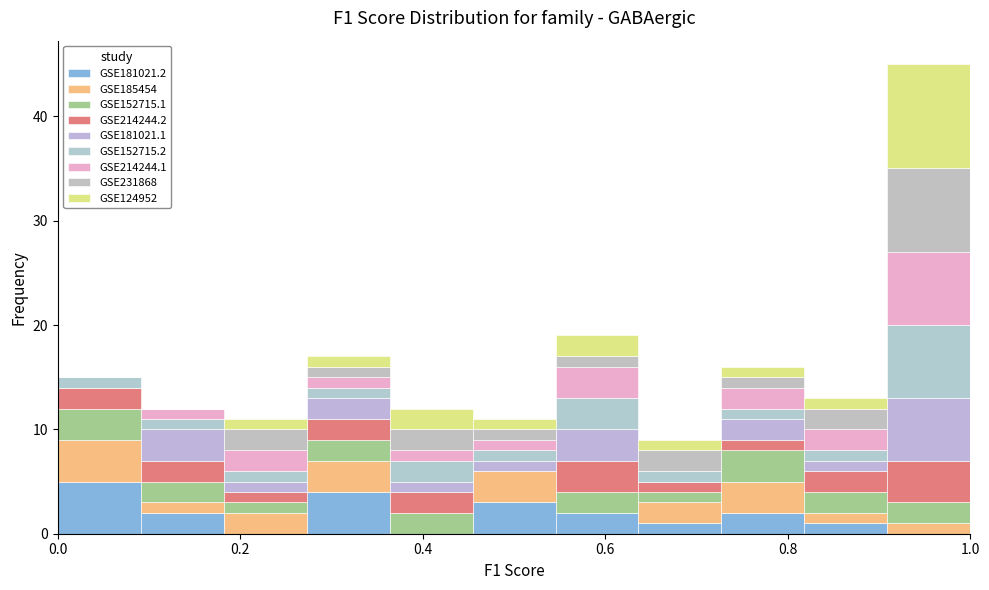

Which range on the x-axis has the tallest stacked bar (by total height)?

0.90 to 1.00